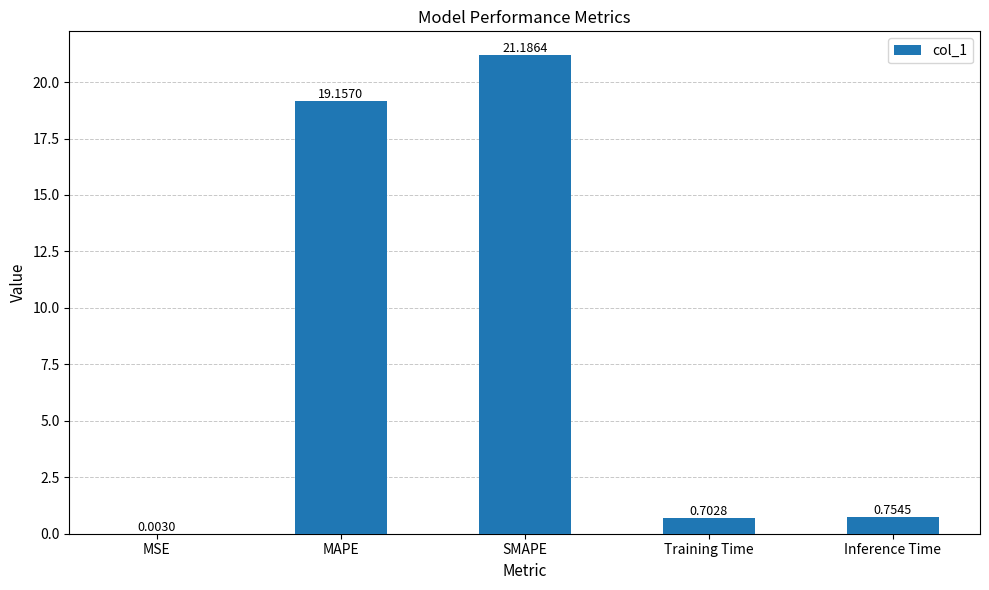

At which label is the value closest to 10?

MAPE